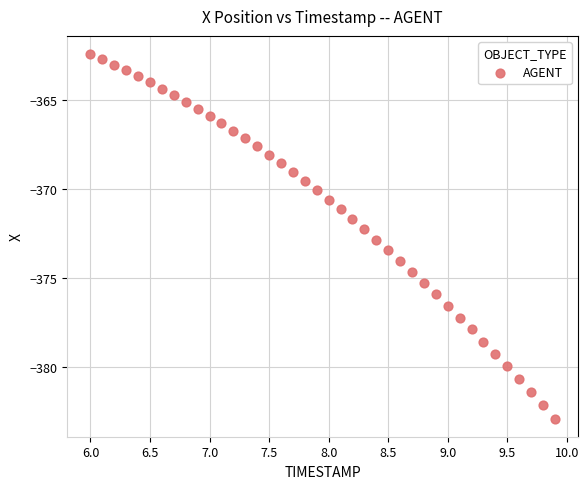

What is the range of Y values (max minus min)?

20.5